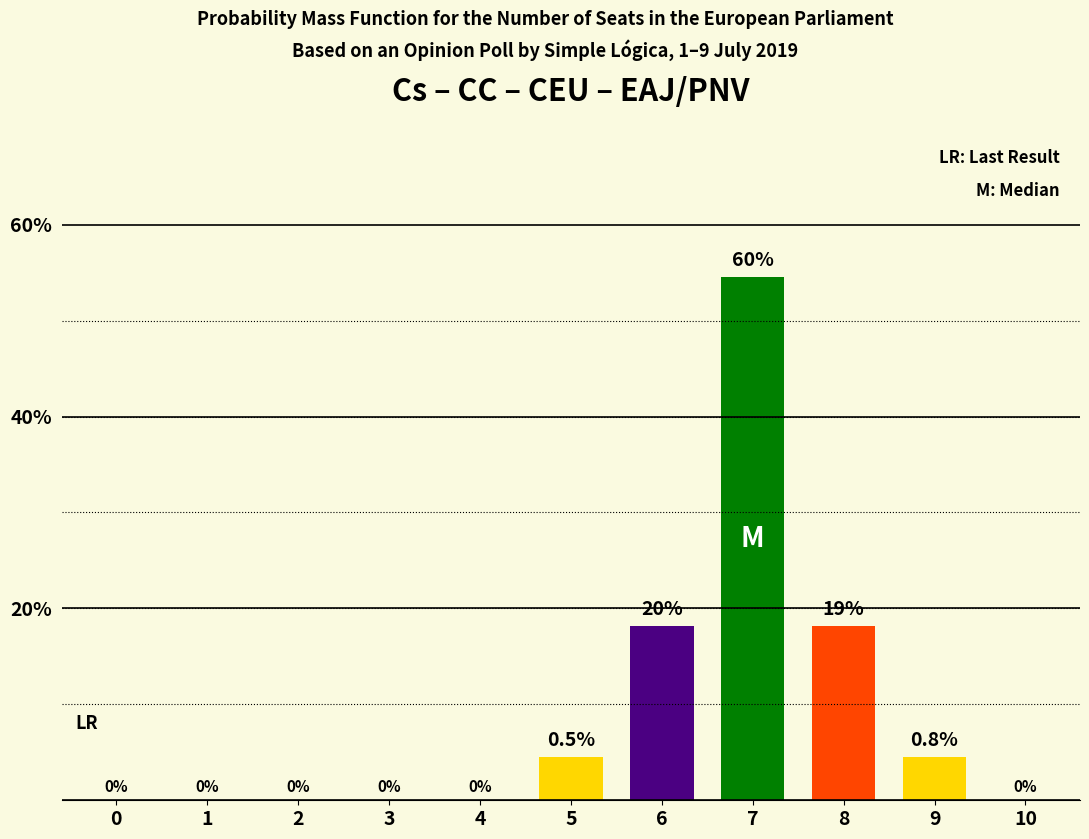

True or false: the data shows 1.4 at 9.

False